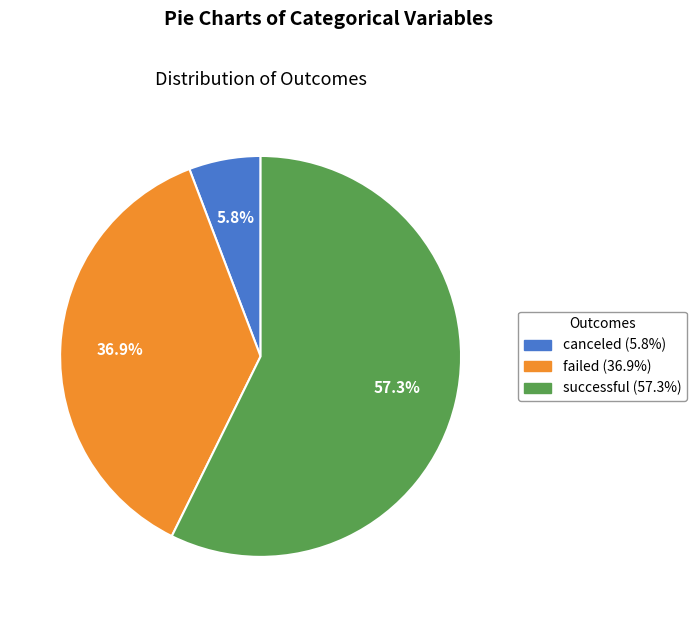

Does successful account for over 50% of the chart?

Yes